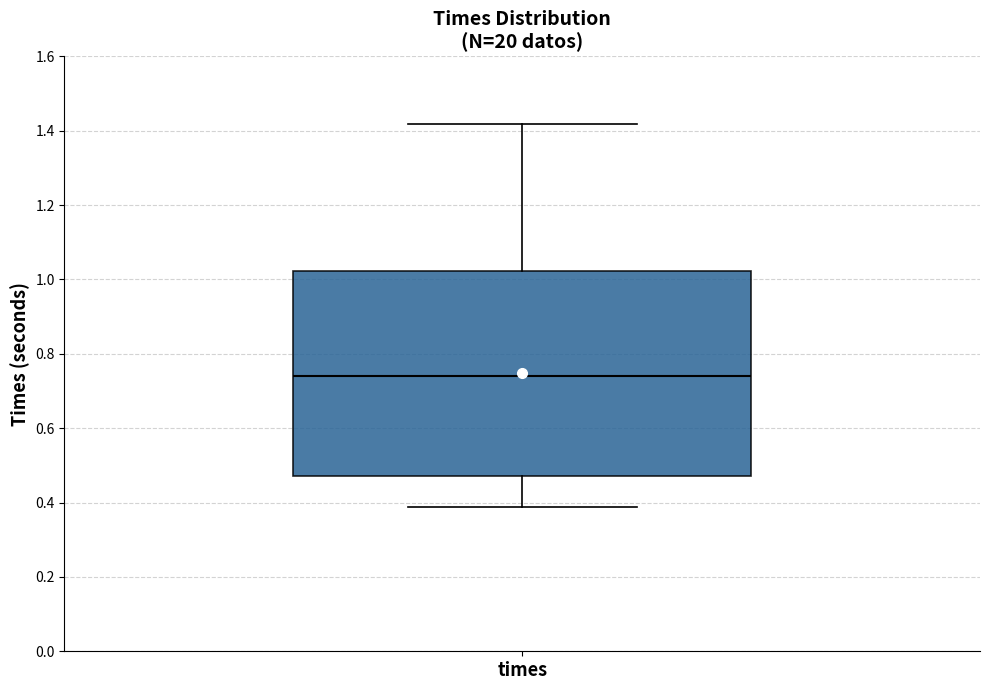

Where does the median line of the box for times sit on the y-axis? The values are not printed on the chart, so give them approximately, as read against the axis.

0.74